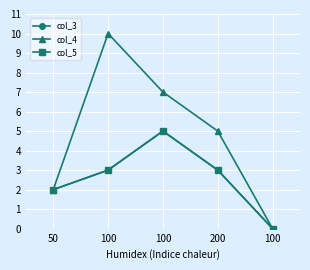

Where does the col_4 series first go above 5?

100